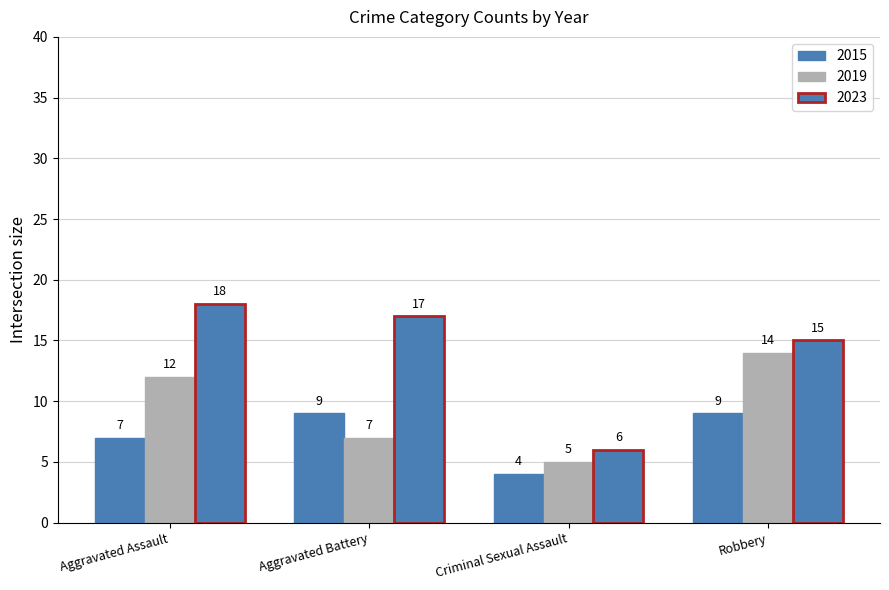

Count the number of categories in the chart.

4